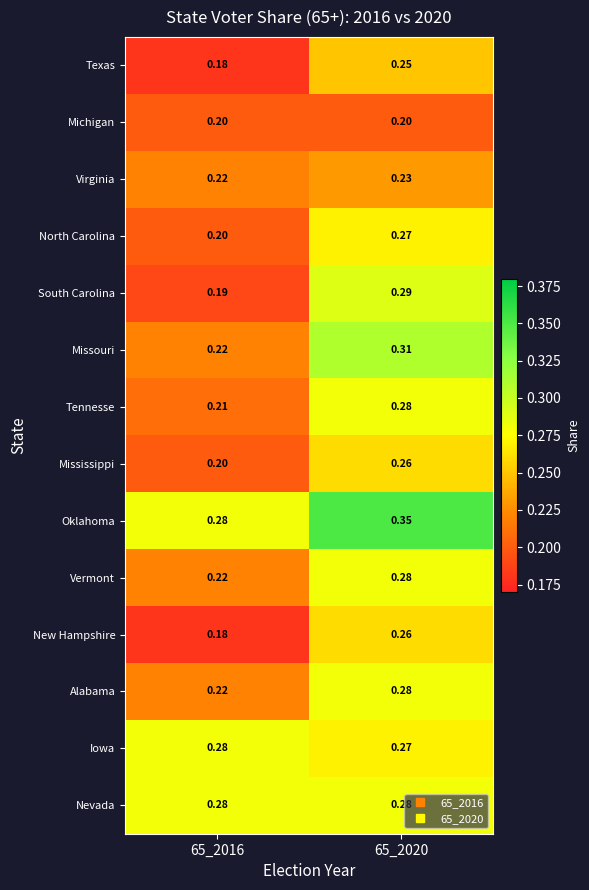

What is the spread (max minus min) of values at 65_2016?

0.1